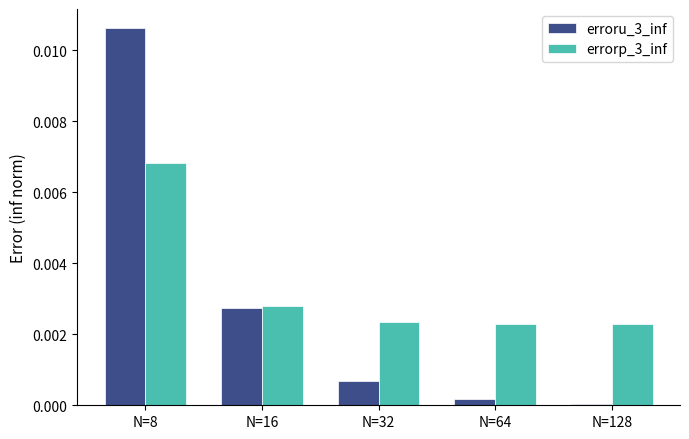

At which category is the sum across all series the highest?

N=8